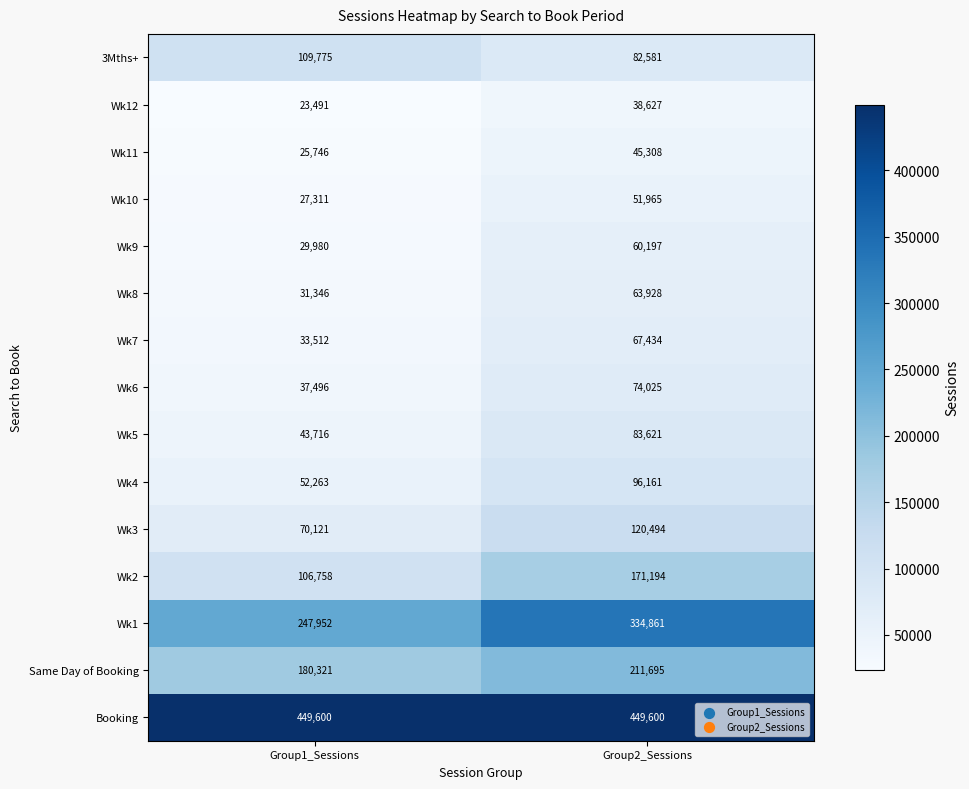

List the series in order of their peak value, lowest first.

Wk12, Wk11, Wk10, Wk9, Wk8, Wk7, Wk6, Wk5, Wk4, 3Mths+, Wk3, Wk2, Same Day of Booking, Wk1, Booking